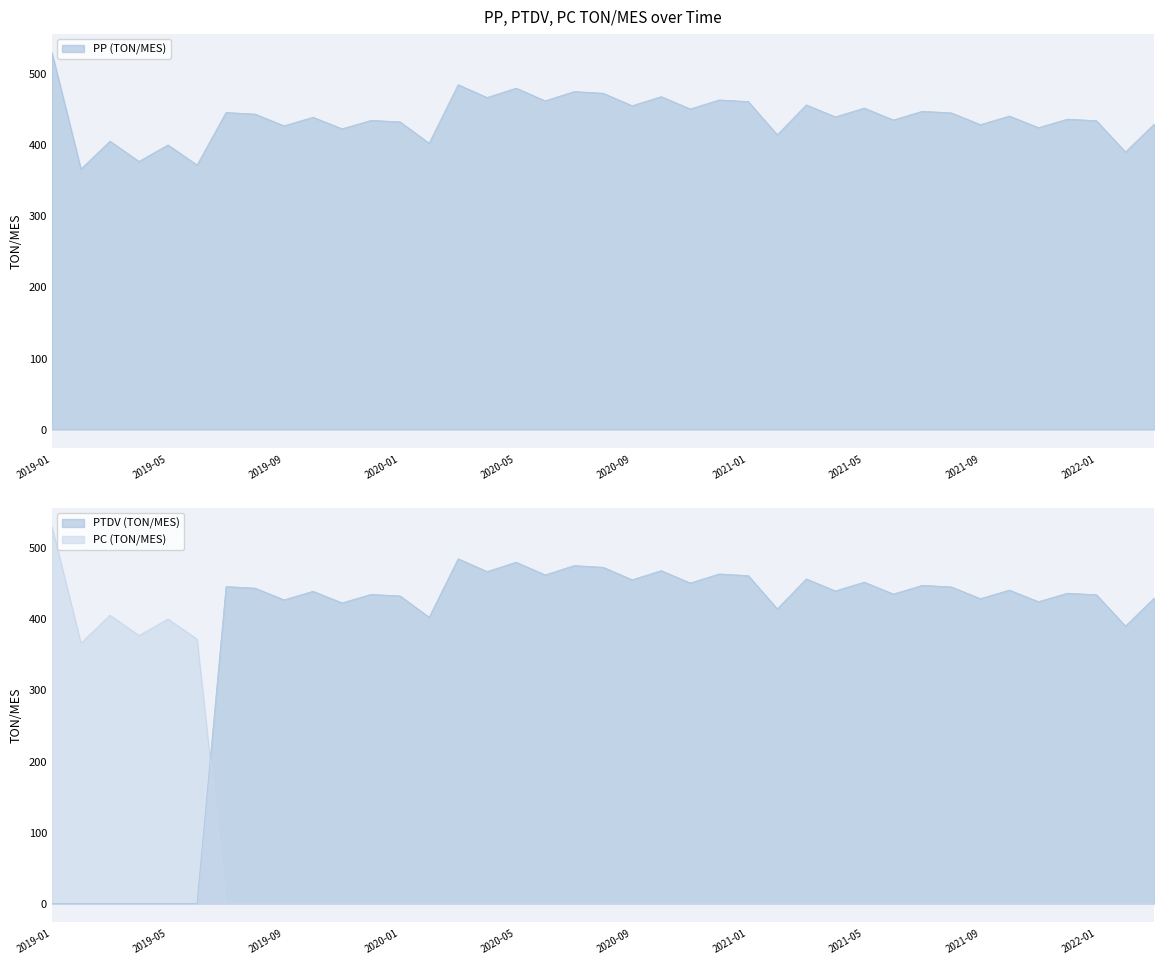

What is the label of the 1st point from the left?

2019-01